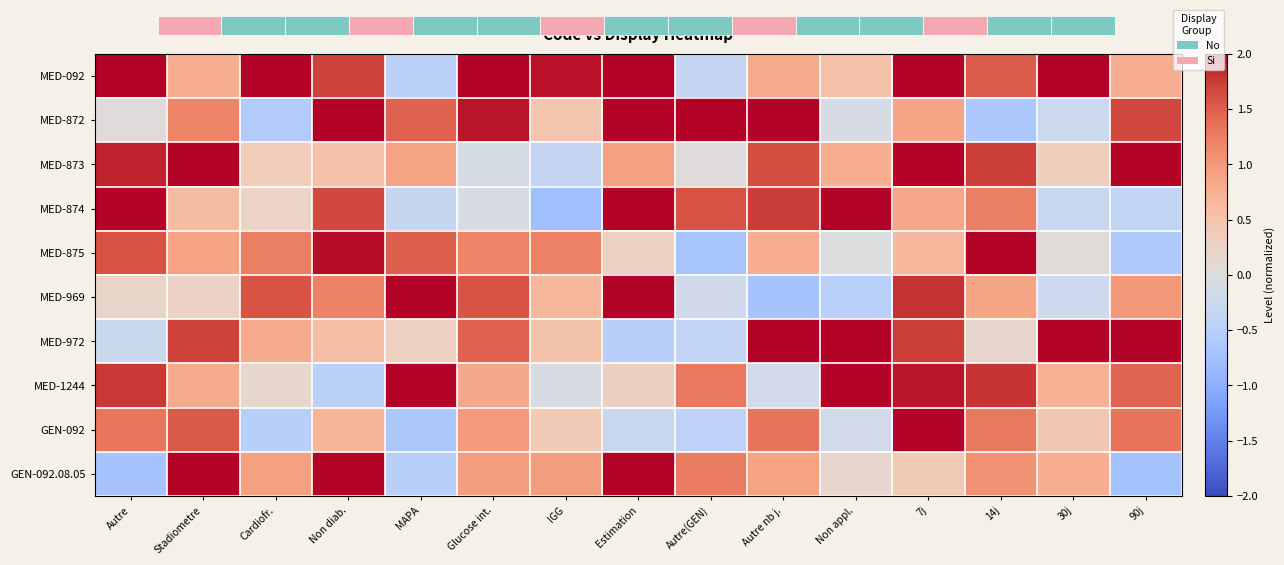

Is it true that MED-972 equals 0.8 at IGG?

False